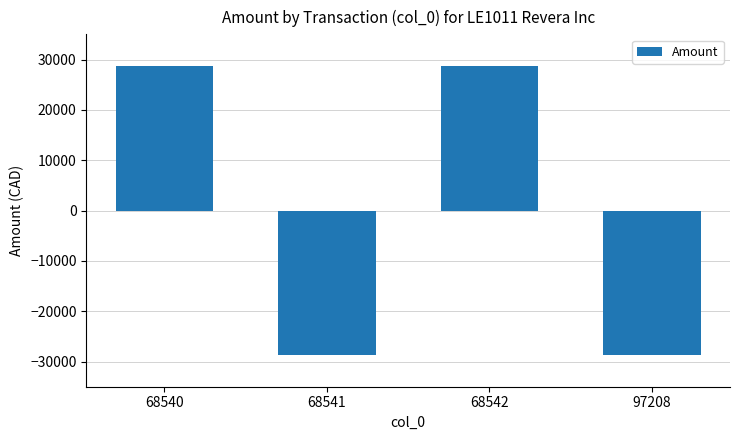

At which label does the data first exceed 28645?

68540